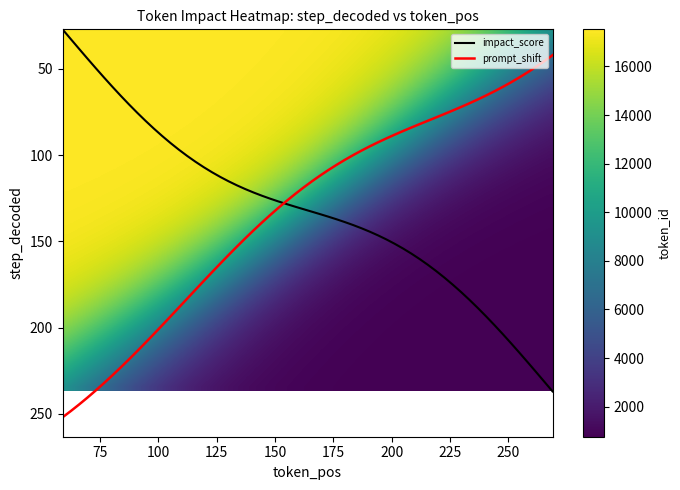

Rank the series by their maximum value, from lowest to highest.

impact_score, prompt_shift